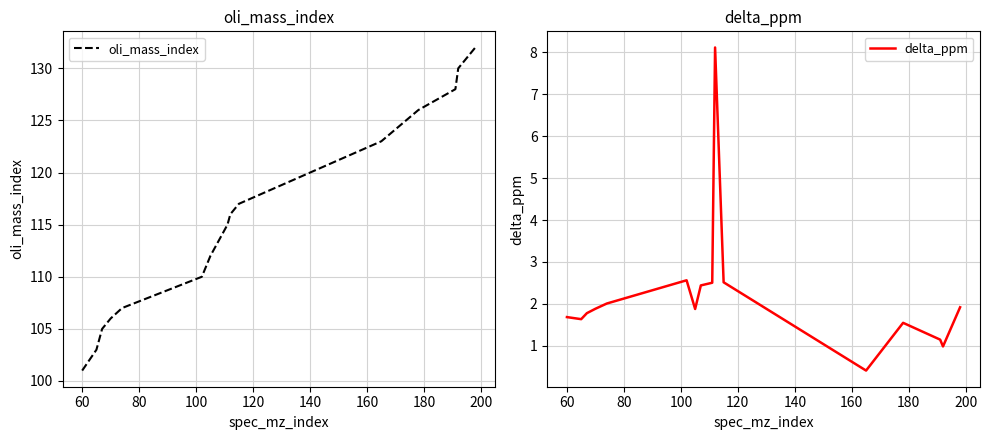

What is the label of the 5th point from the left?

120